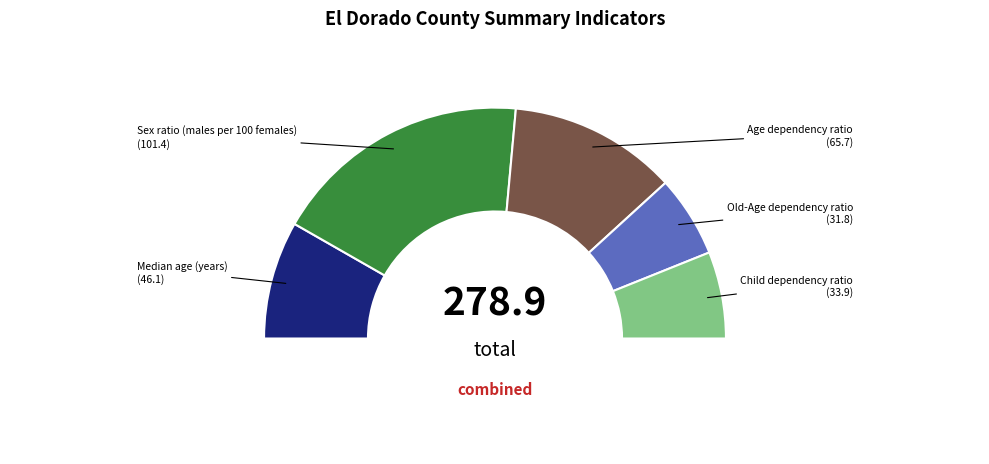

Is the sum of Age dependency ratio and Median age (years) greater than half?

No